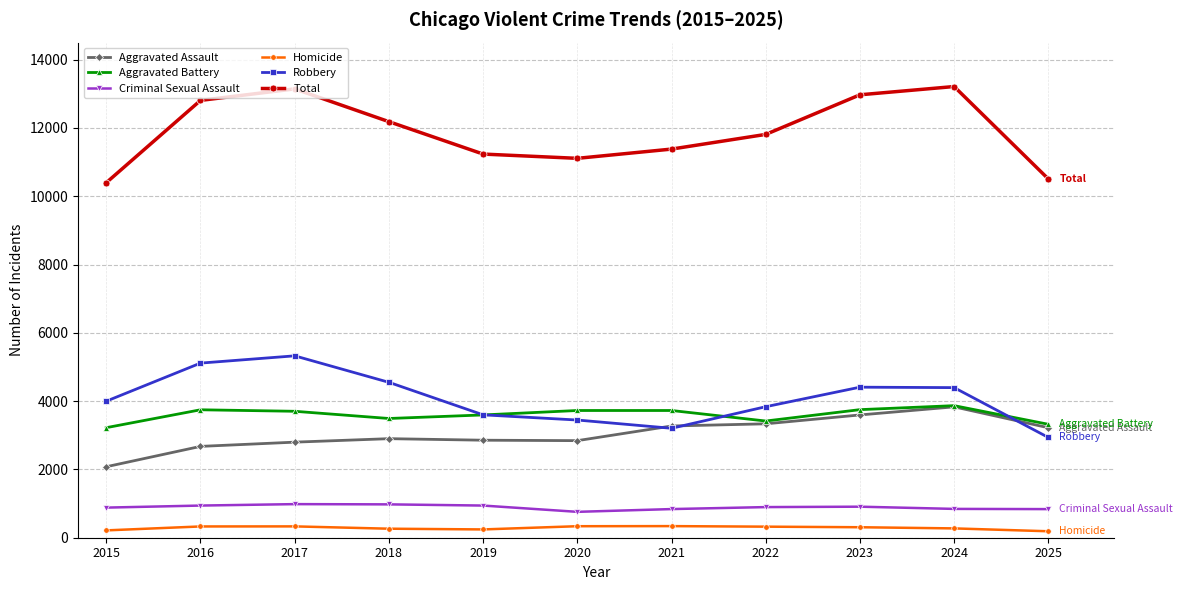

Which series has the largest total across all categories?

Total